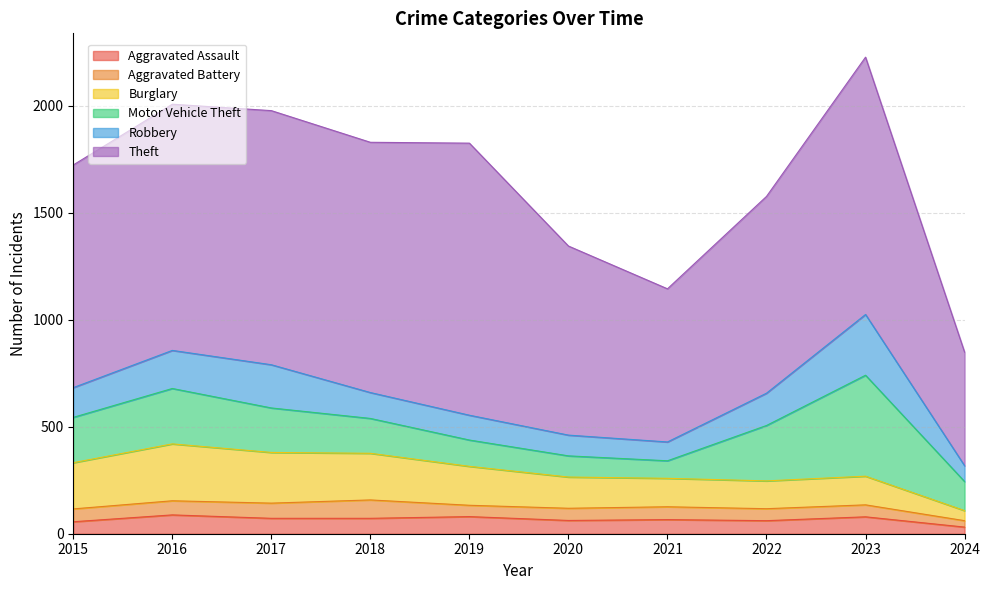

What is the difference between the highest and lowest values at 2017?

1117